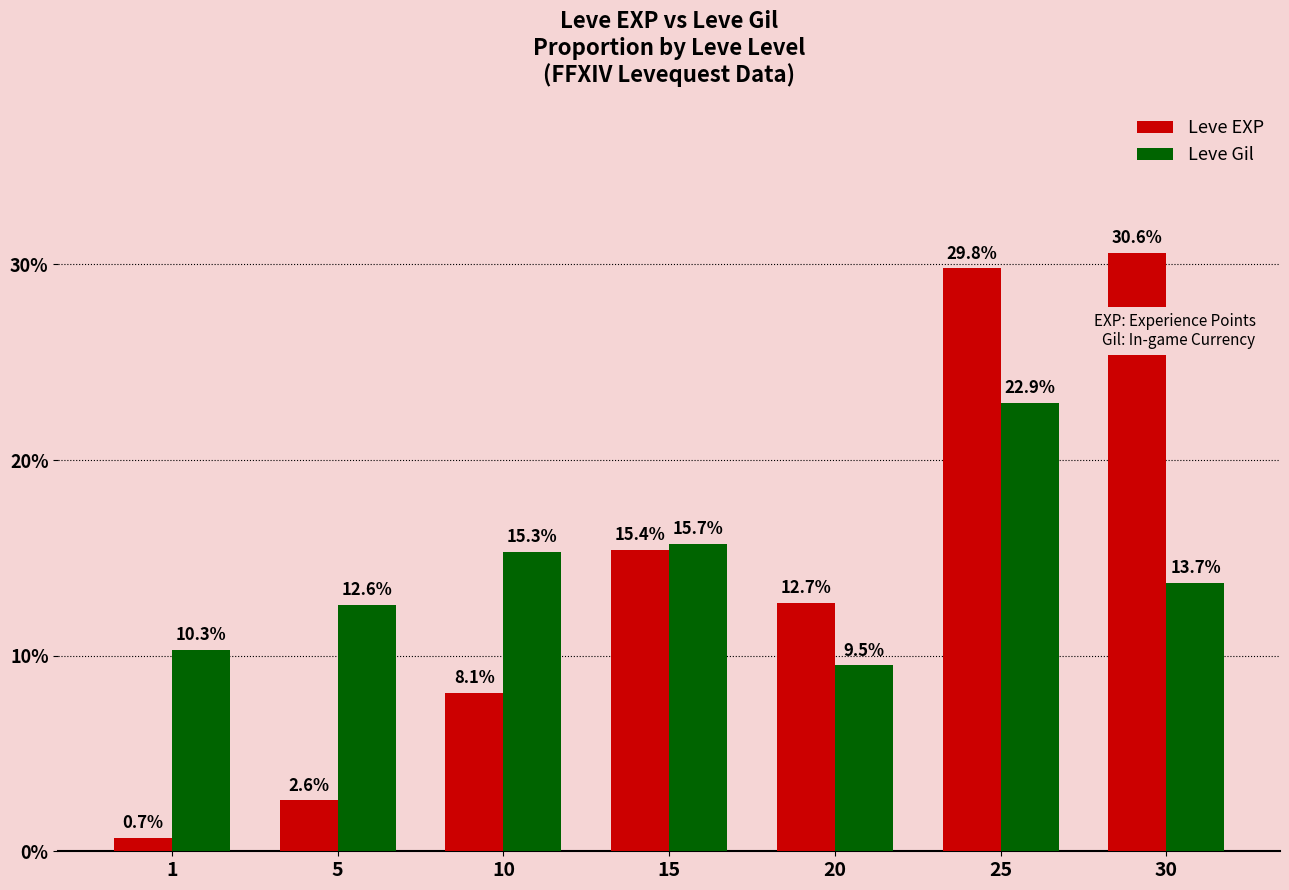

Which series has the largest range (max minus min)?

Leve EXP